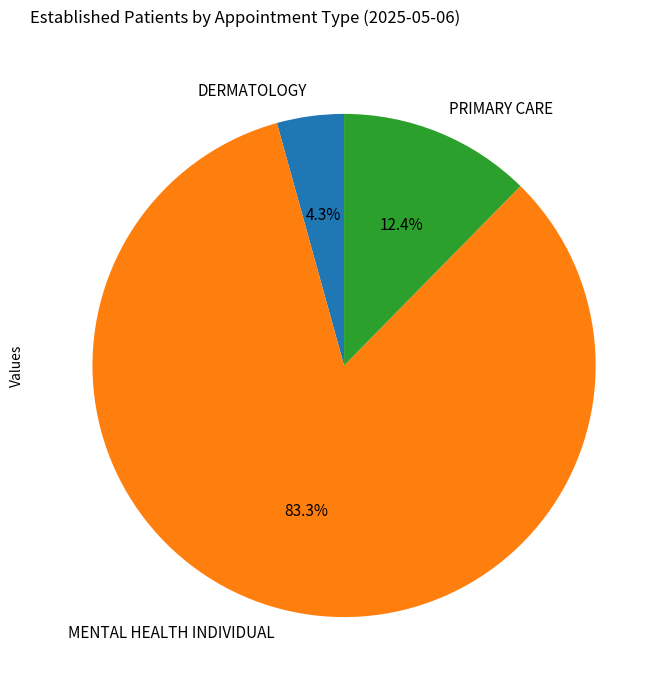

What is the ratio of the value at MENTAL HEALTH INDIVIDUAL to the value at DERMATOLOGY?

19.4